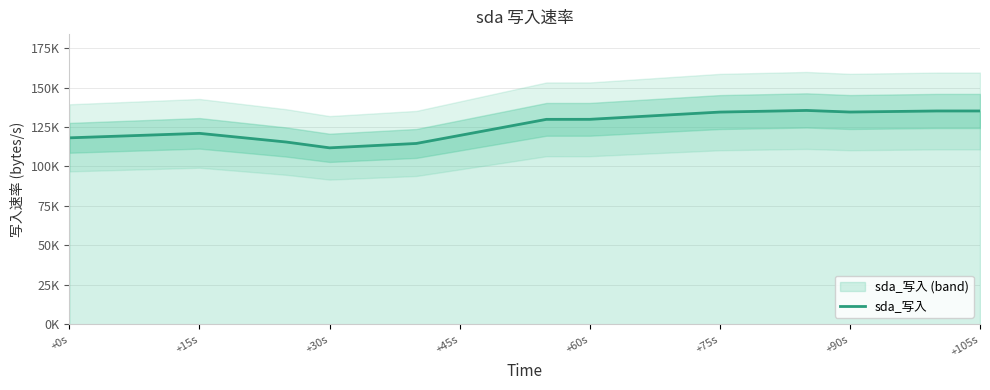

The value at 11 is 62116.1. True or false?

False